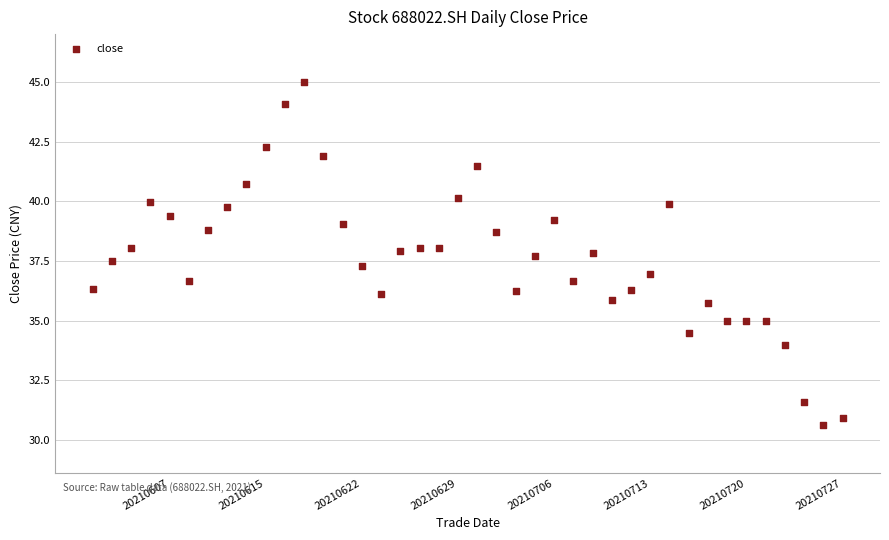

What is the range of X values (max minus min)?

39.0